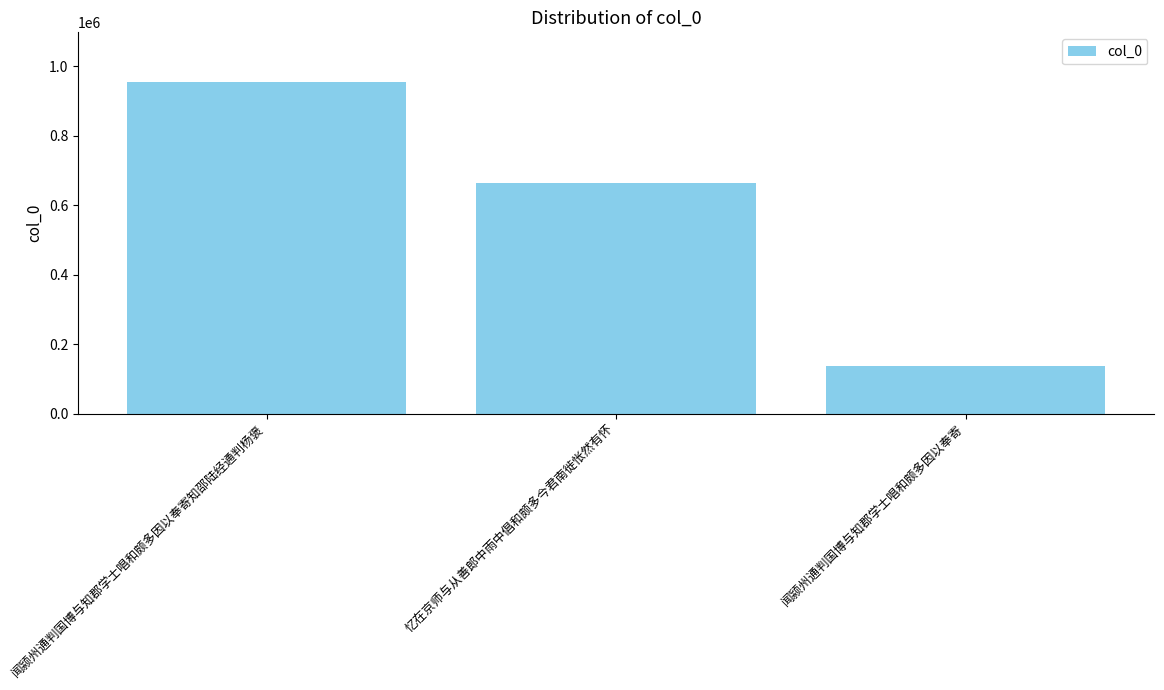

How many data points are less than 662270?

1